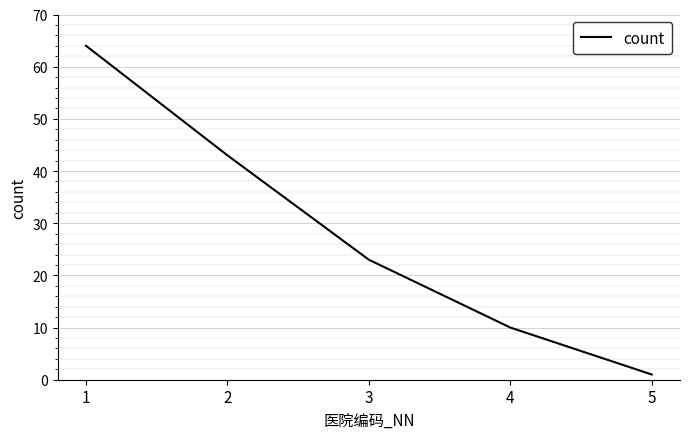

Reading left to right, transcribe all the data shown in this chart.

64	43	23	10	1